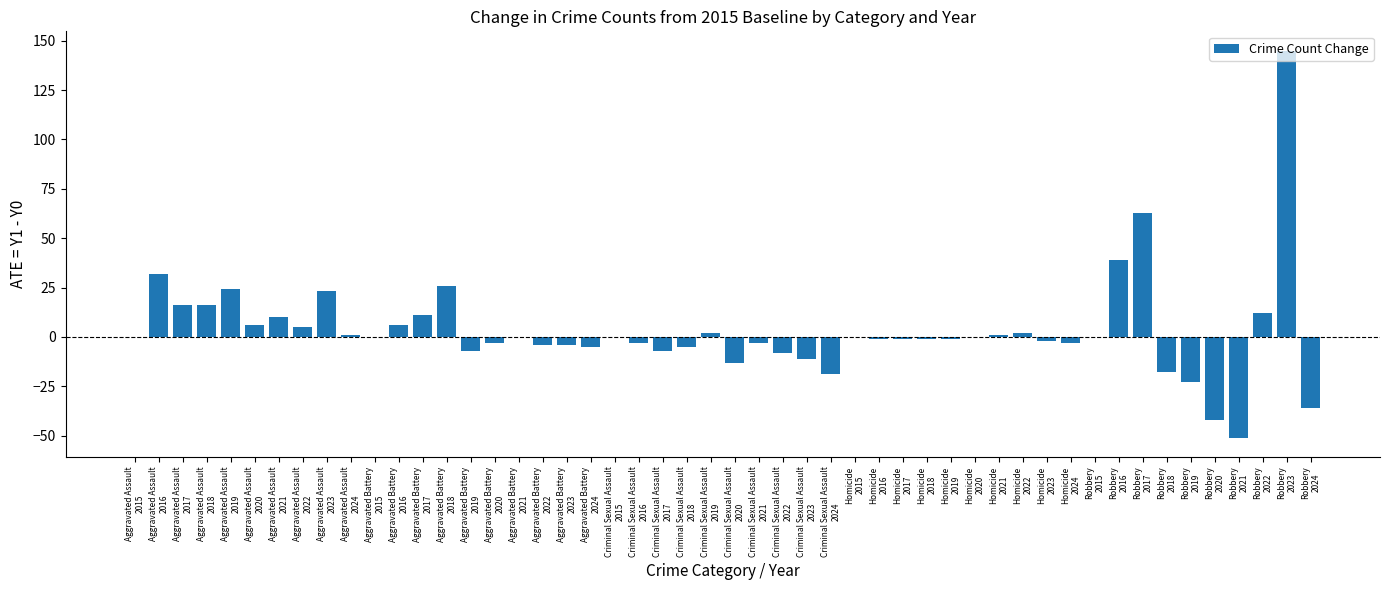

What is the sum of all values?

169